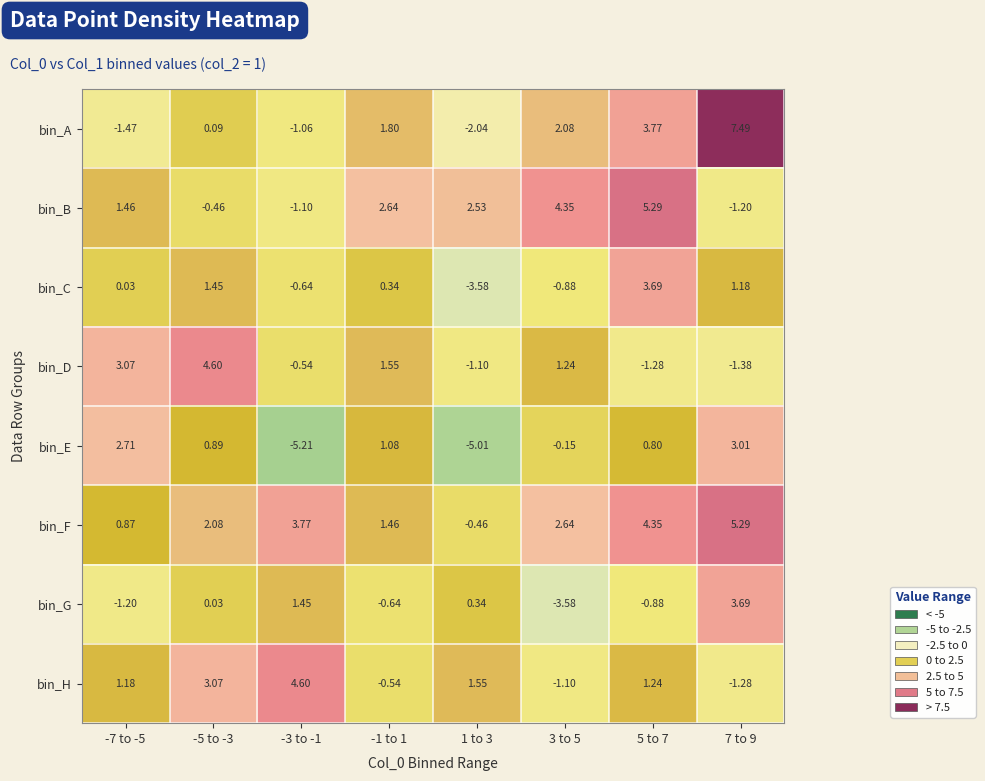

Which series has the largest total across all categories?

bin_F